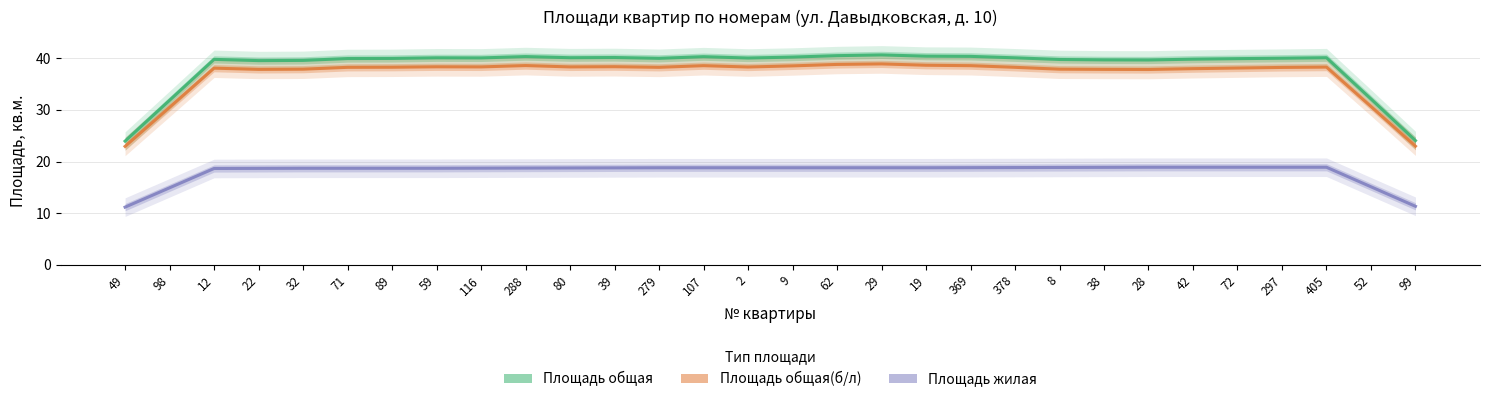

What is the value of the Площадь общая point at the 30th from the left?

24.1